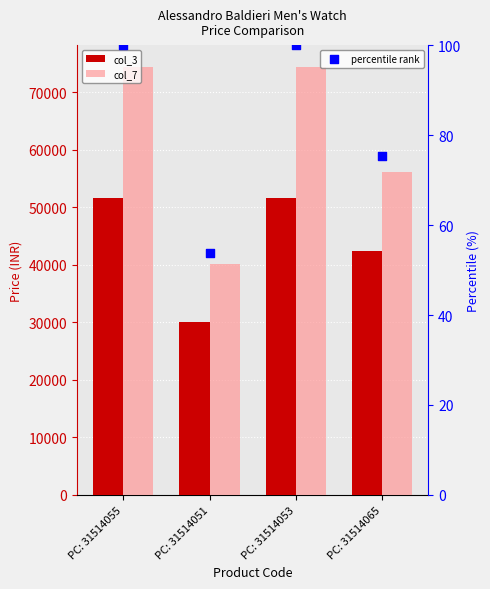

At which category is the sum across all series the highest?

PC: 31514055